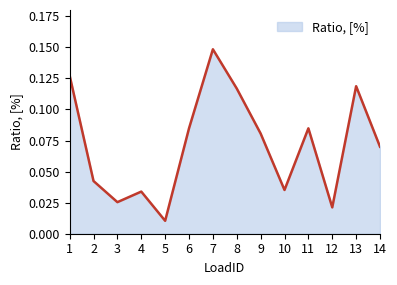

True or false: the data shows 0.0 at 11.

False